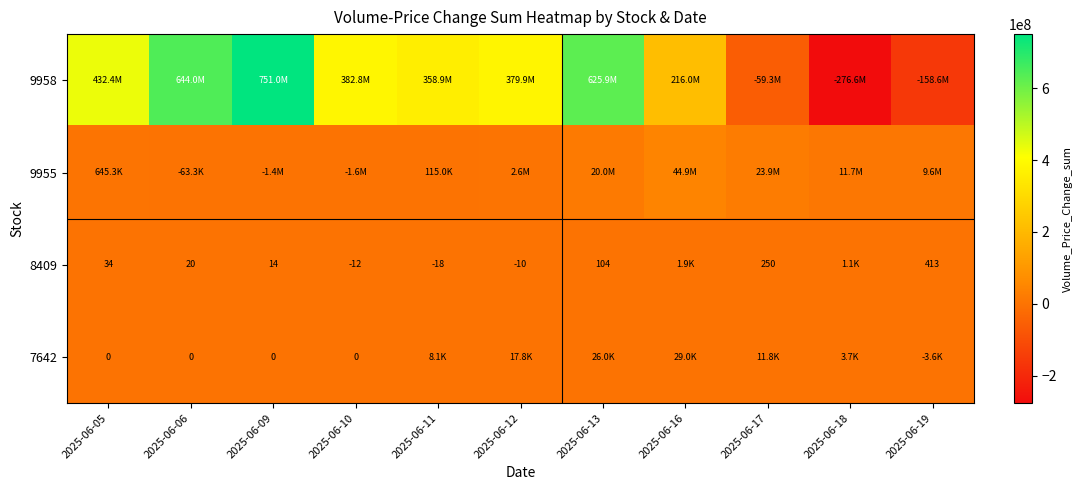

Which label corresponds to the largest value in the chart?

2025-06-09